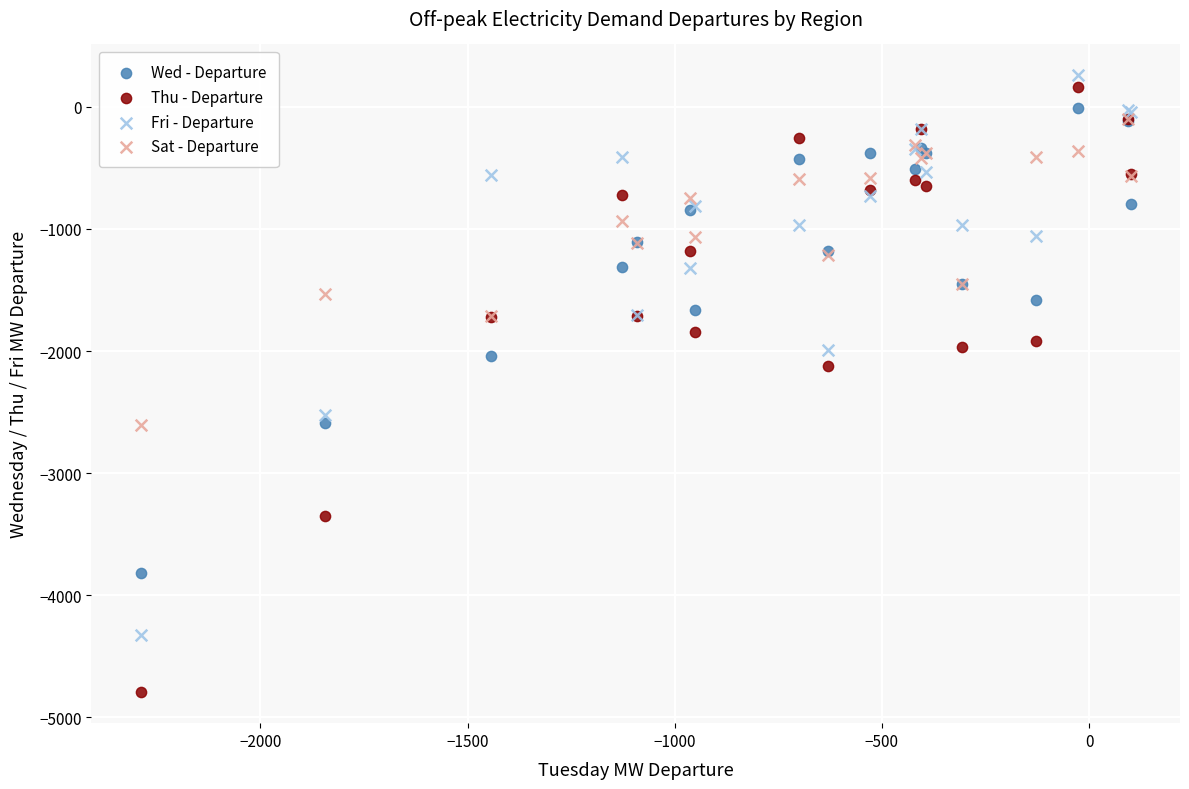

Across all series, what Y value is closest to -2268?

-2123.2